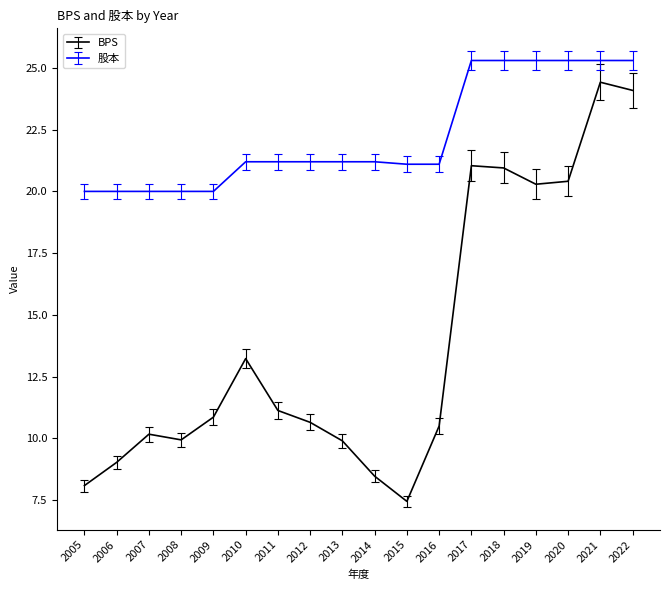

True or false: 股本 has a value of 25.3 at 2018.

True